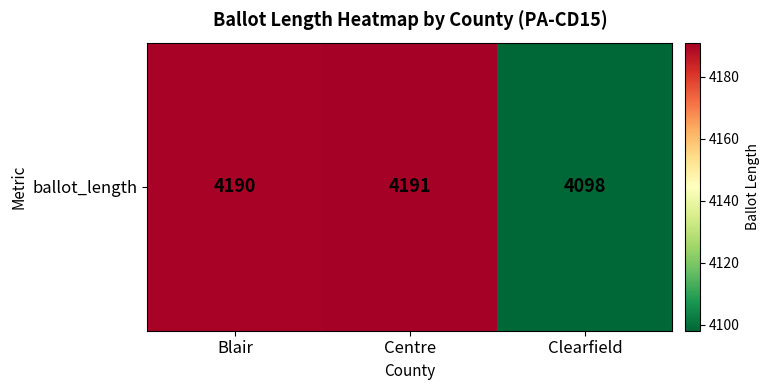

True or false: the data shows 2668 at Clearfield.

False